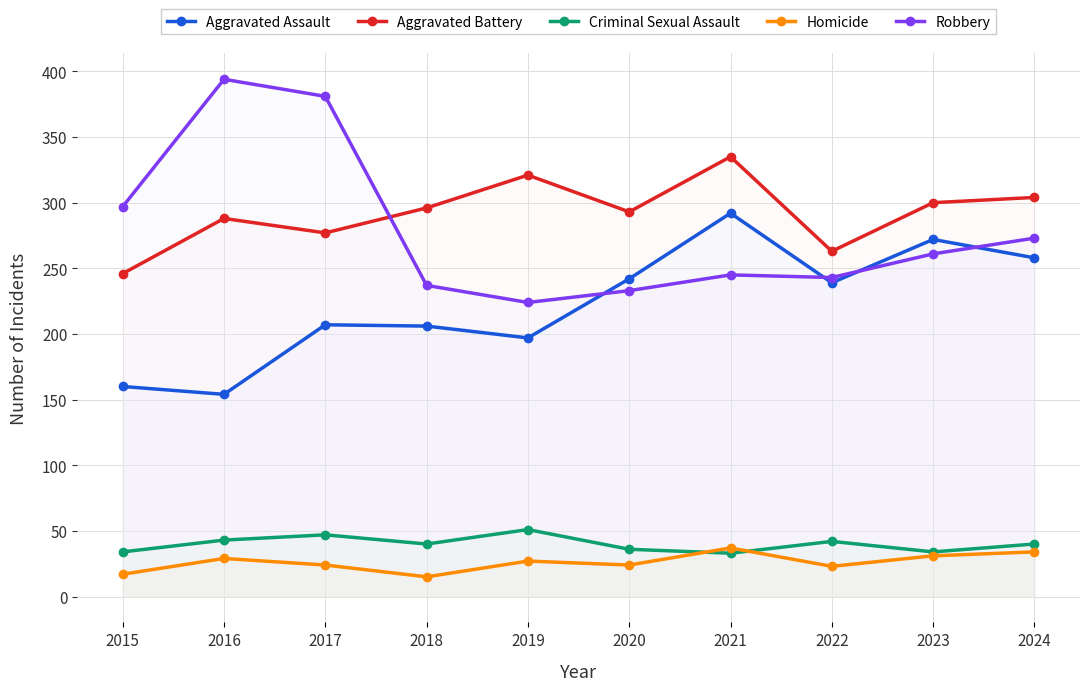

At which label does Criminal Sexual Assault first exceed 40?

2016